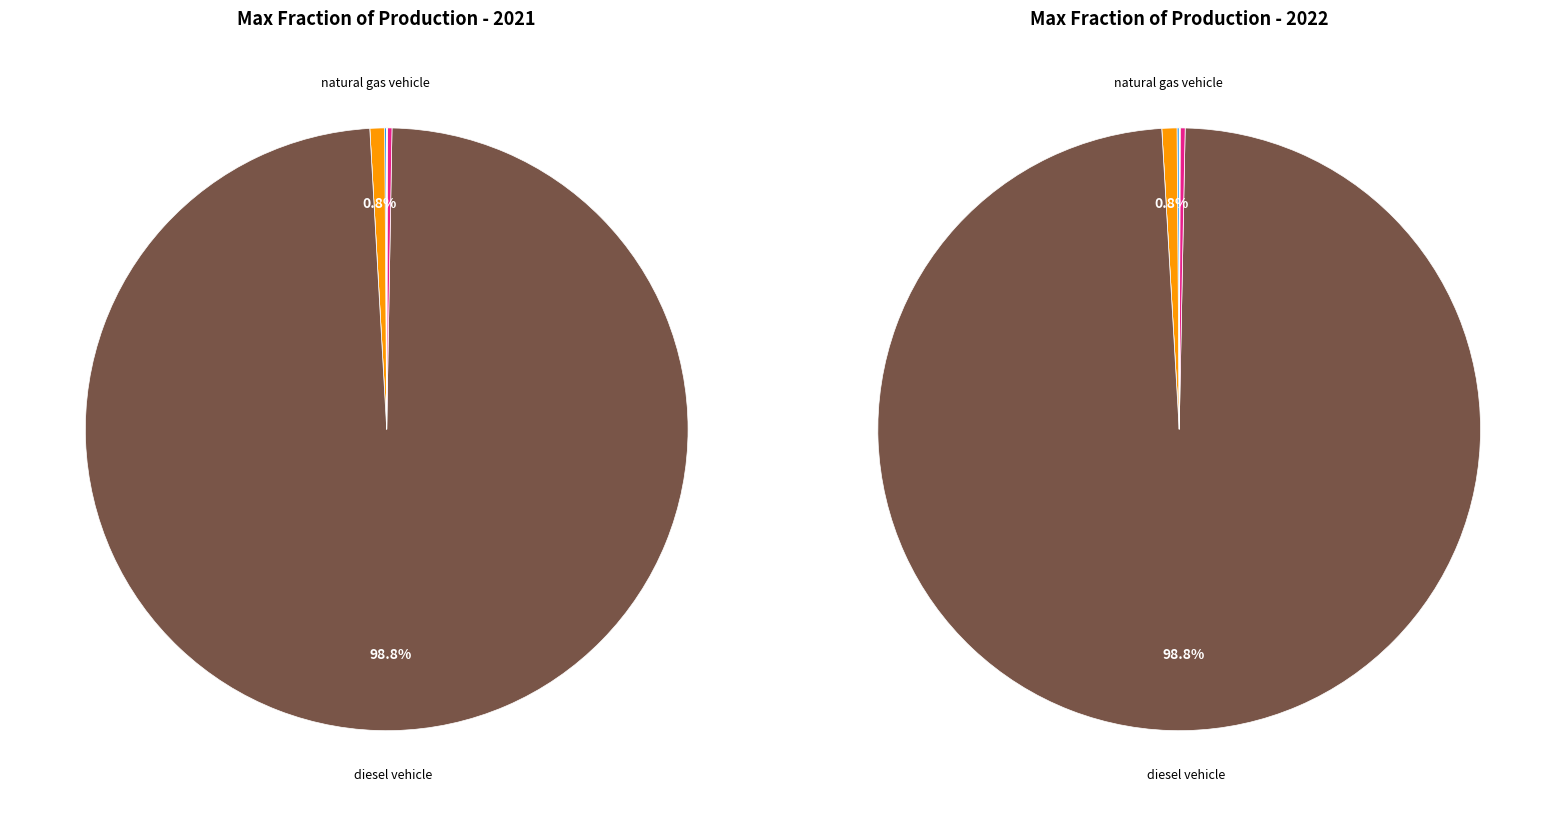

Count the number of slices in the pie.

7